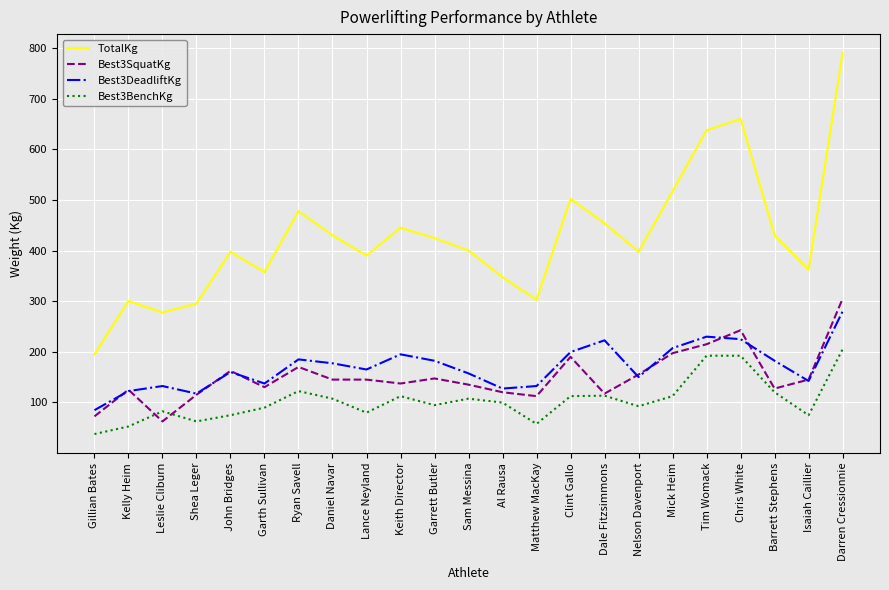

At which category is the sum across all series the highest?

Darren Cressionnie